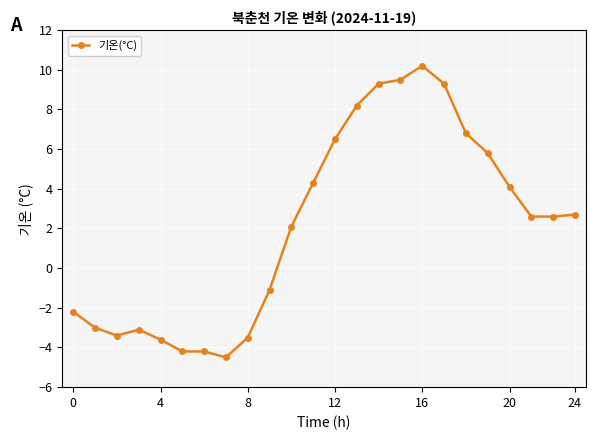

True or false: the data has more than 1 interior local peaks.

True